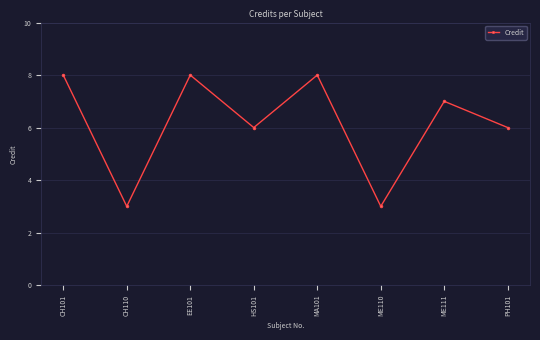

What is the minimum value shown in the chart?

3